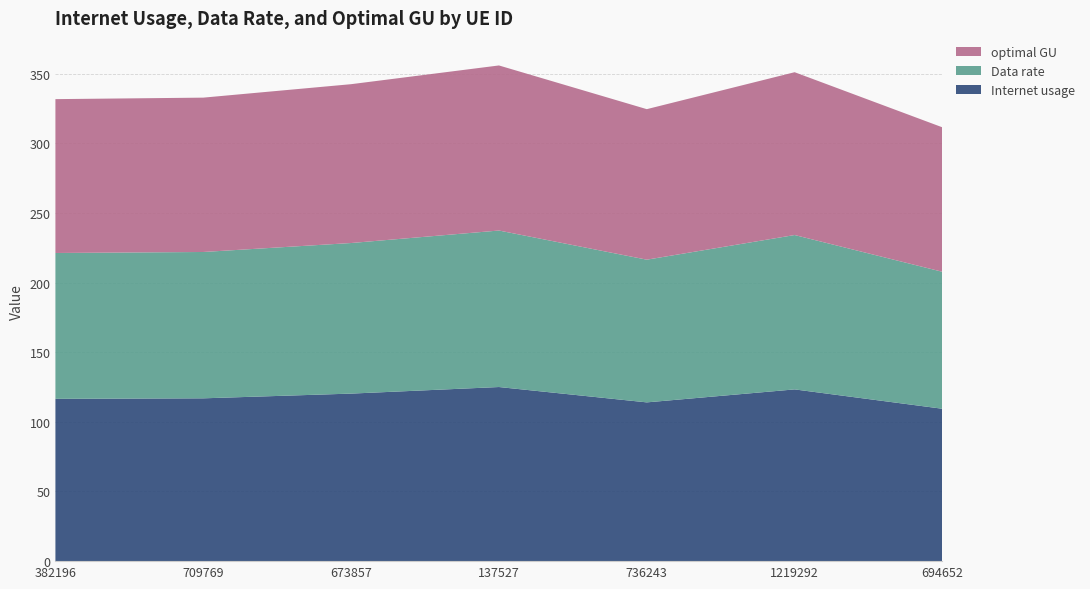

Reading left to right, extract all data points from this chart.

Internet usage: 116.5	116.9	120.3	125.0	114.0	123.3	109.4
Data rate: 104.7	105.0	108.1	112.3	102.4	110.8	98.3
optimal GU: 110.4	110.8	114.0	118.5	108.0	116.9	103.7